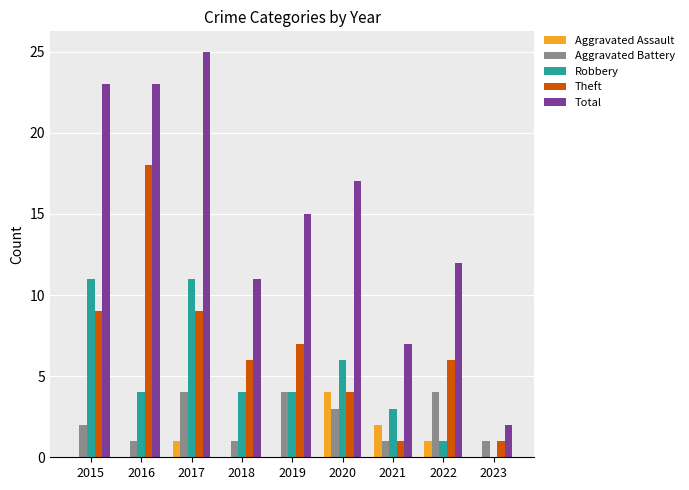

Reading left to right, extract all data points from this chart.

Aggravated Assault: 2015=0	2016=0	2017=1	2018=0	2019=0	2020=4	2021=2	2022=1	2023=0
Aggravated Battery: 2015=2	2016=1	2017=4	2018=1	2019=4	2020=3	2021=1	2022=4	2023=1
Robbery: 2015=11	2016=4	2017=11	2018=4	2019=4	2020=6	2021=3	2022=1	2023=0
Theft: 2015=9	2016=18	2017=9	2018=6	2019=7	2020=4	2021=1	2022=6	2023=1
Total: 2015=23	2016=23	2017=25	2018=11	2019=15	2020=17	2021=7	2022=12	2023=2